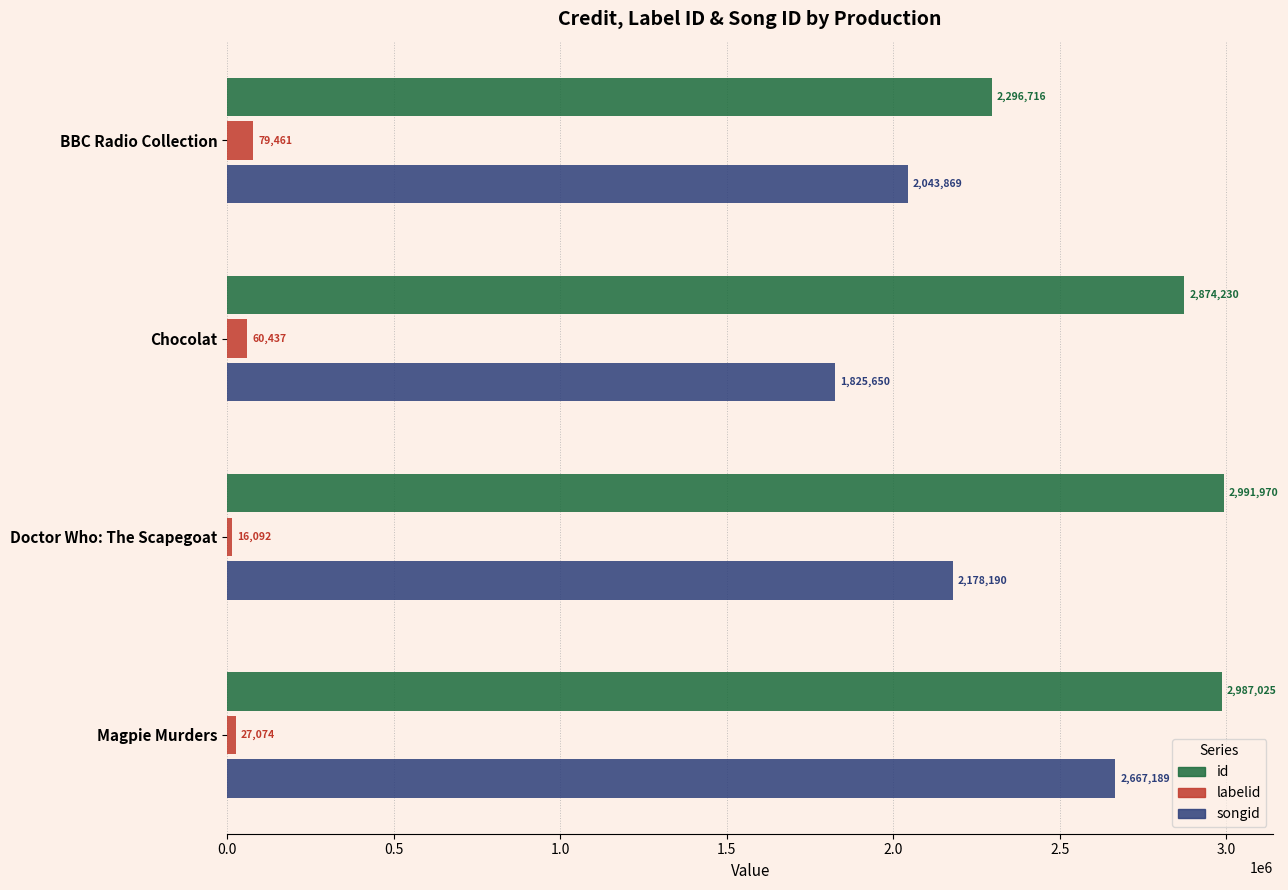

Between BBC Radio Collection and Doctor Who: The Scapegoat, which series saw the biggest shift?

id